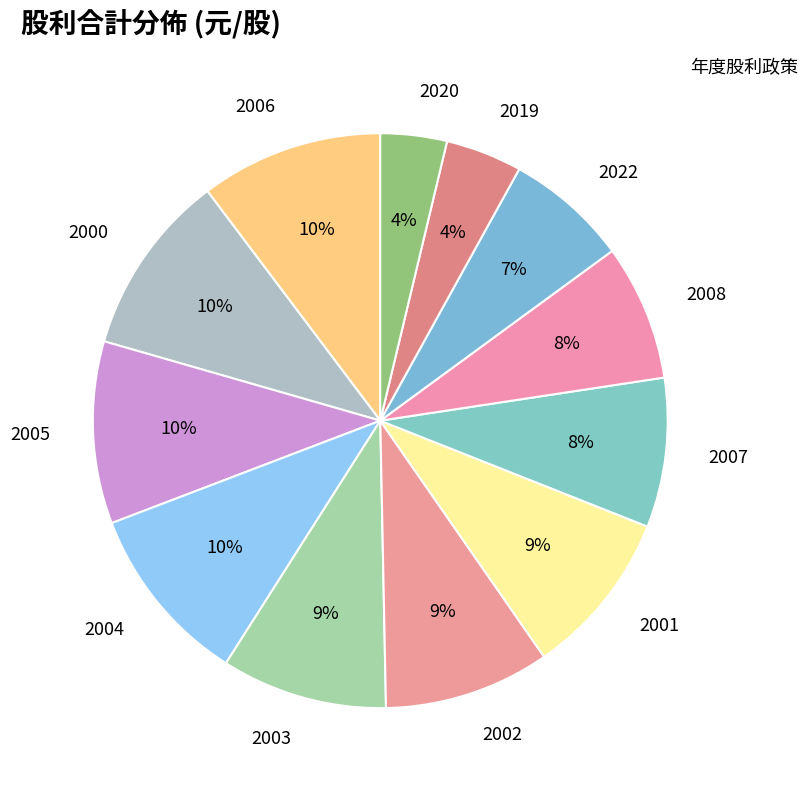

Count the number of slices in the pie.

12